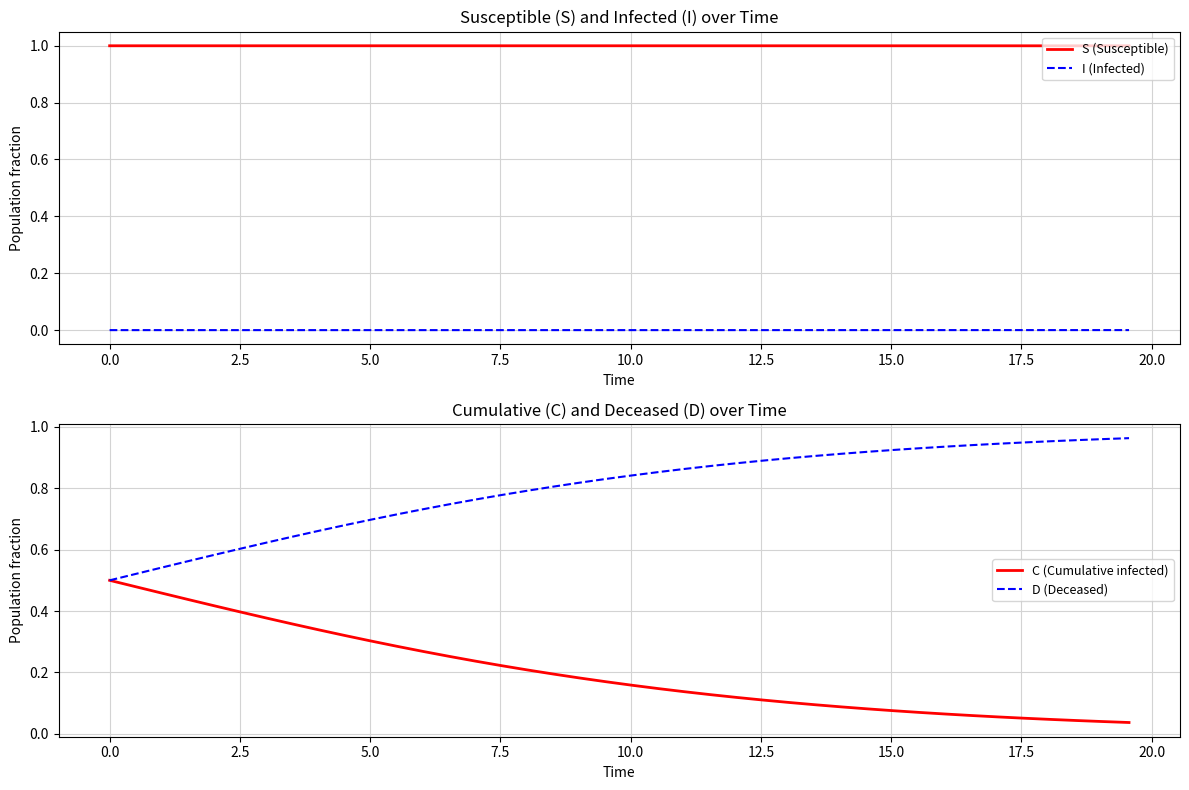

Reading right to left, transcribe all the data shown in this chart.

S (Susceptible): 1.0	1.0	1.0	1.0	1.0	1.0	1.0	1.0	1.0	1.0	1.0	1.0	1.0	1.0	1.0	1.0	1.0	1.0	1.0	1.0	1.0	1.0	1.0	1.0	1.0	1.0	1.0	1.0	1.0	1.0	1.0	1.0	1.0	1.0	1.0	1.0	1.0	1.0	1.0	1.0
I (Infected): 0.0	0.0	0.0	0.0	0.0	0.0	0.0	0.0	0.0	0.0	0.0	0.0	0.0	0.0	0.0	0.0	0.0	0.0	0.0	0.0	0.0	0.0	0.0	0.0	0.0	0.0	0.0	0.0	0.0	0.0	0.0	0.0	0.0	0.0	0.0	0.0	0.0	0.0	0.0	0.0
C (Cumulative infected): 0.0	0.0	0.0	0.0	0.1	0.1	0.1	0.1	0.1	0.1	0.1	0.1	0.1	0.1	0.1	0.1	0.1	0.1	0.1	0.2	0.2	0.2	0.2	0.2	0.2	0.2	0.3	0.3	0.3	0.3	0.3	0.3	0.4	0.4	0.4	0.4	0.4	0.5	0.5	0.5
D (Deceased): 1.0	1.0	1.0	1.0	0.9	0.9	0.9	0.9	0.9	0.9	0.9	0.9	0.9	0.9	0.9	0.9	0.9	0.9	0.9	0.8	0.8	0.8	0.8	0.8	0.8	0.8	0.7	0.7	0.7	0.7	0.7	0.7	0.6	0.6	0.6	0.6	0.6	0.5	0.5	0.5